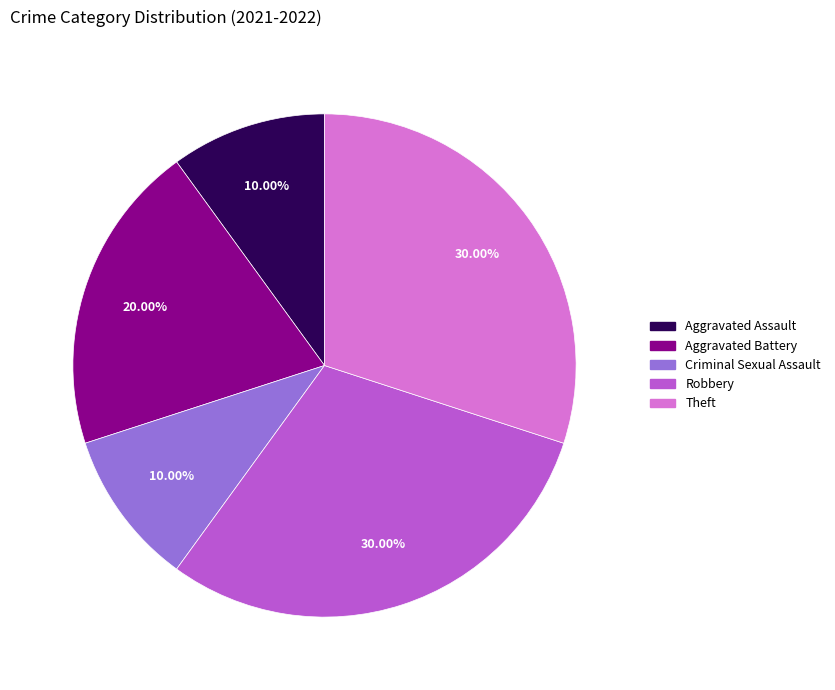

Which has a higher value, Criminal Sexual Assault or Robbery?

Robbery